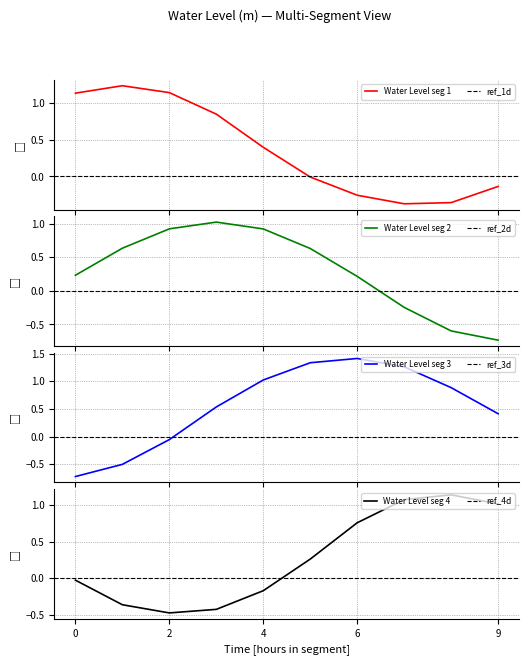

At which label is the value closest to 0?

05:00